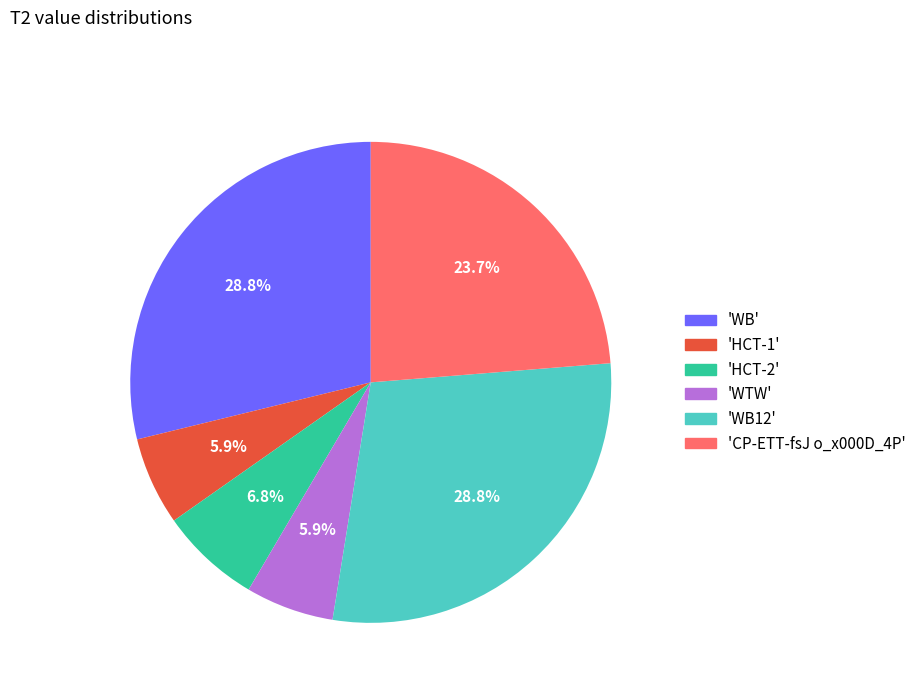

Is there any slice that represents more than half of the pie?

No